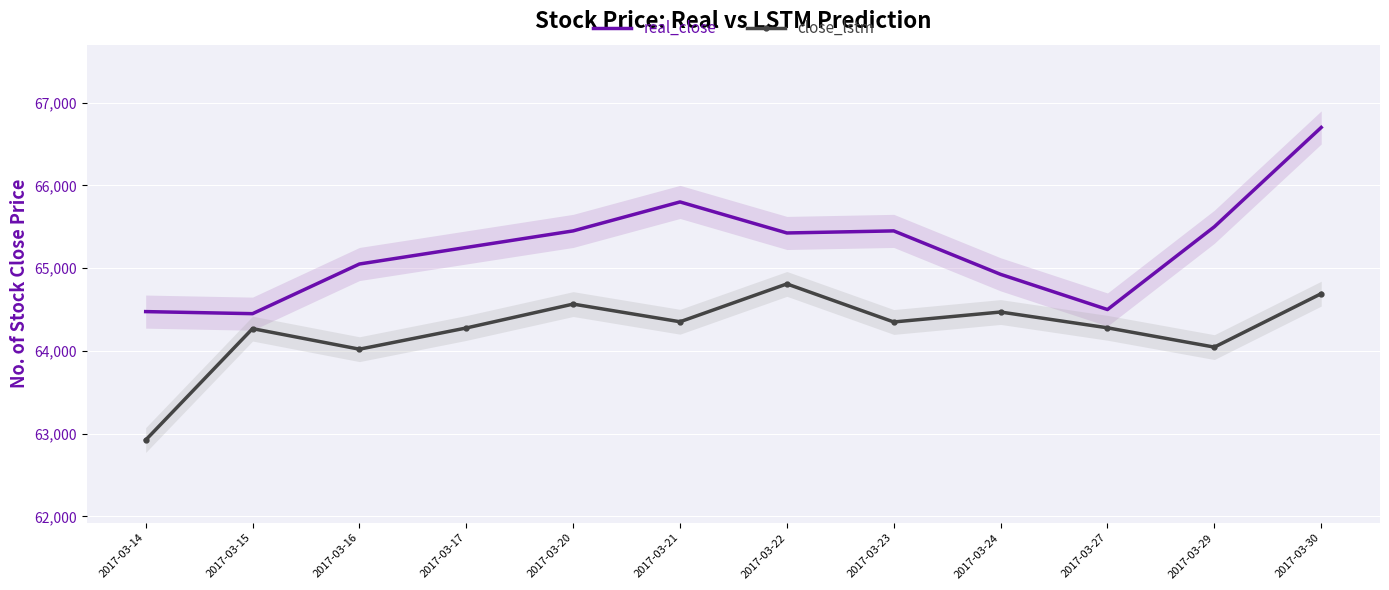

At which category does close_lstm reach its first local valley?

2017-03-16